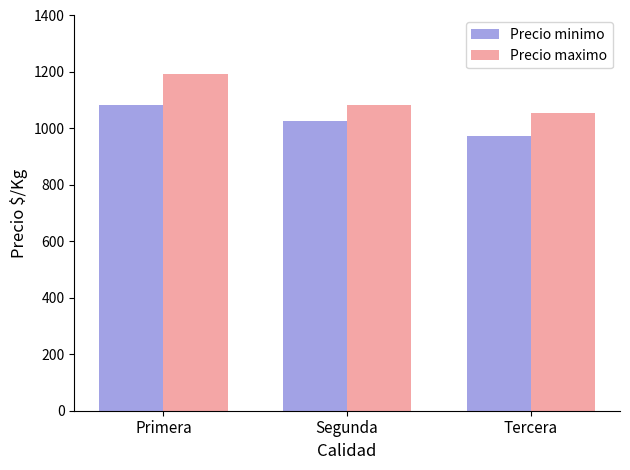

How many bars are there in total?

6